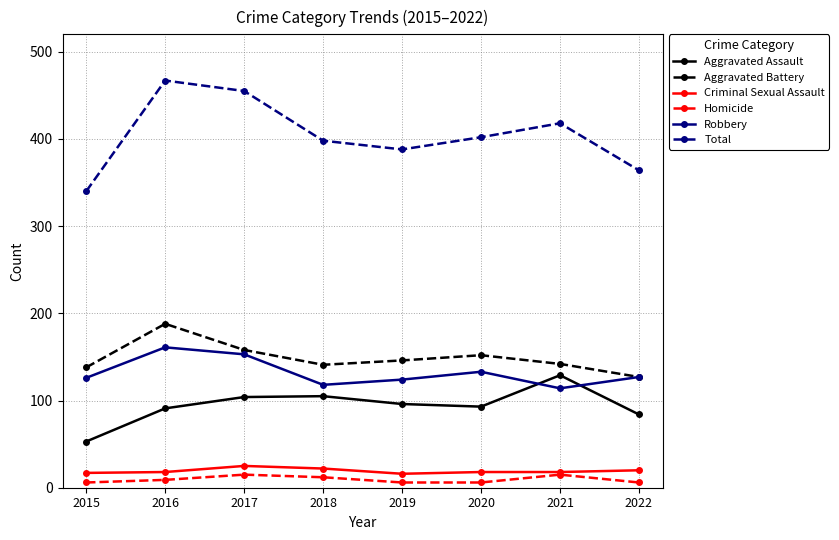

How many values in the Total series are below 402?

4